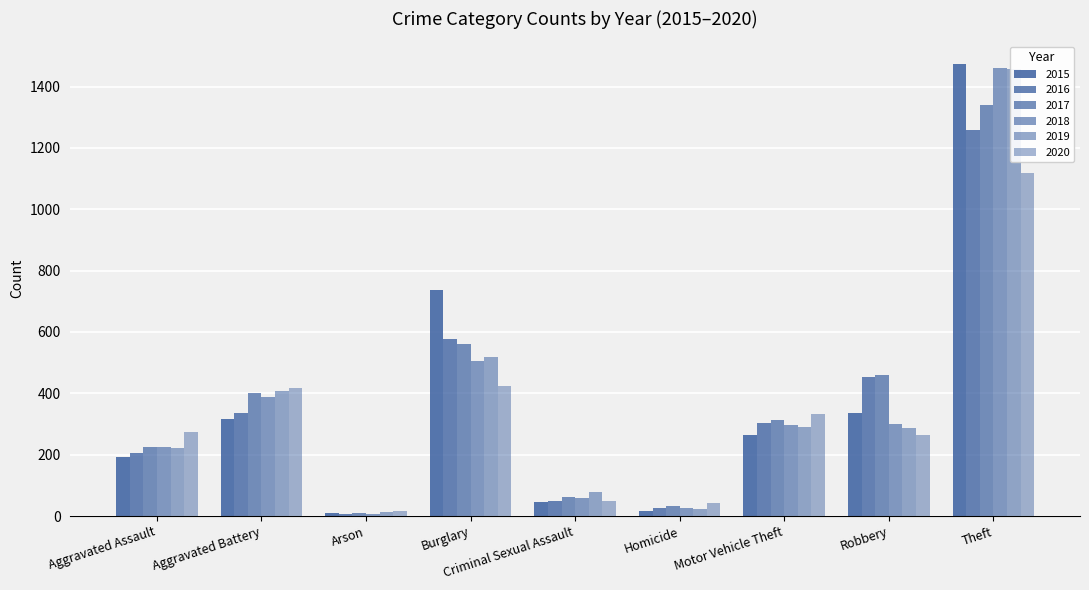

Rank the categories by 2017 value from lowest to highest.

Arson, Homicide, Criminal Sexual Assault, Aggravated Assault, Motor Vehicle Theft, Aggravated Battery, Robbery, Burglary, Theft